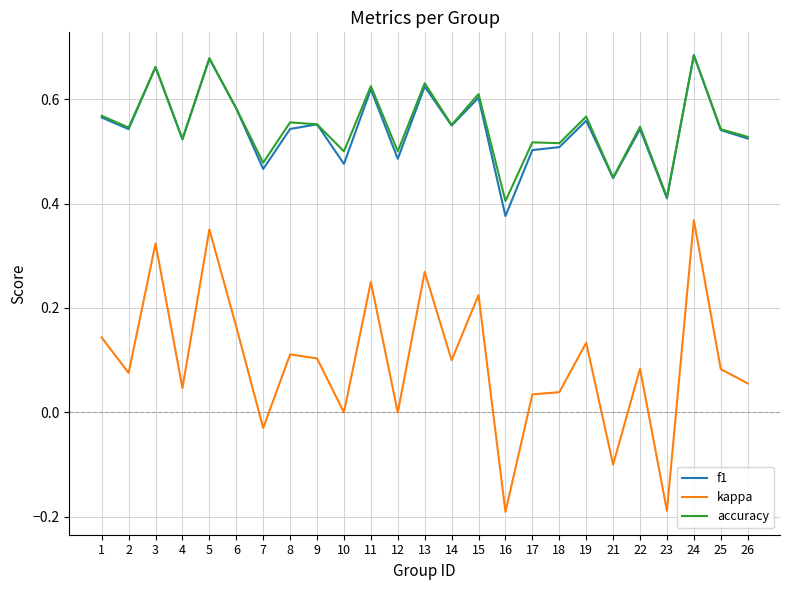

Where is the first local maximum for kappa?

3